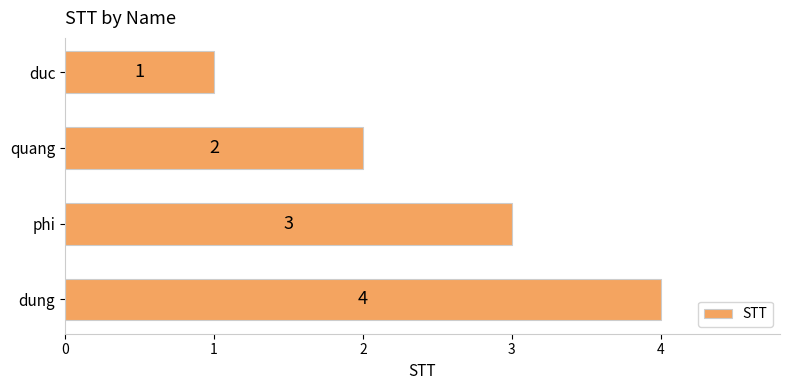

What is the difference between the maximum and minimum values?

3